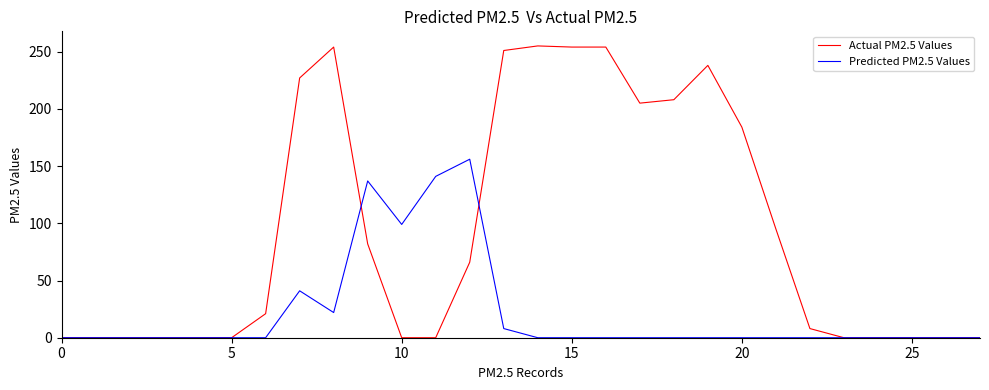

What is the maximum value shown in the chart?

255